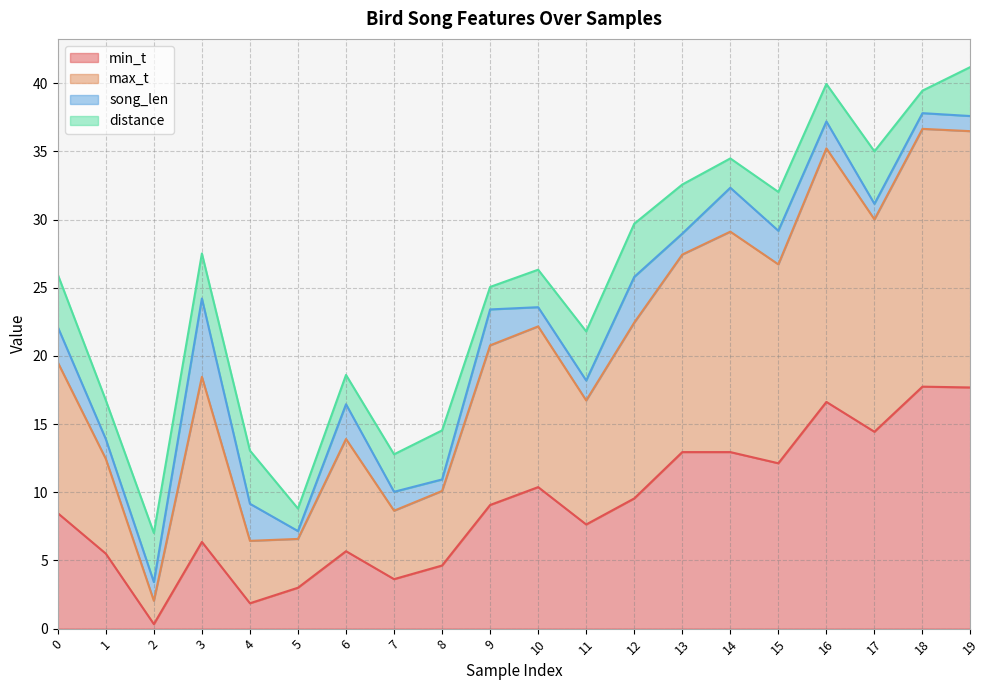

In max_t, how many points are lower than both neighbors (excluding endpoints)?

6